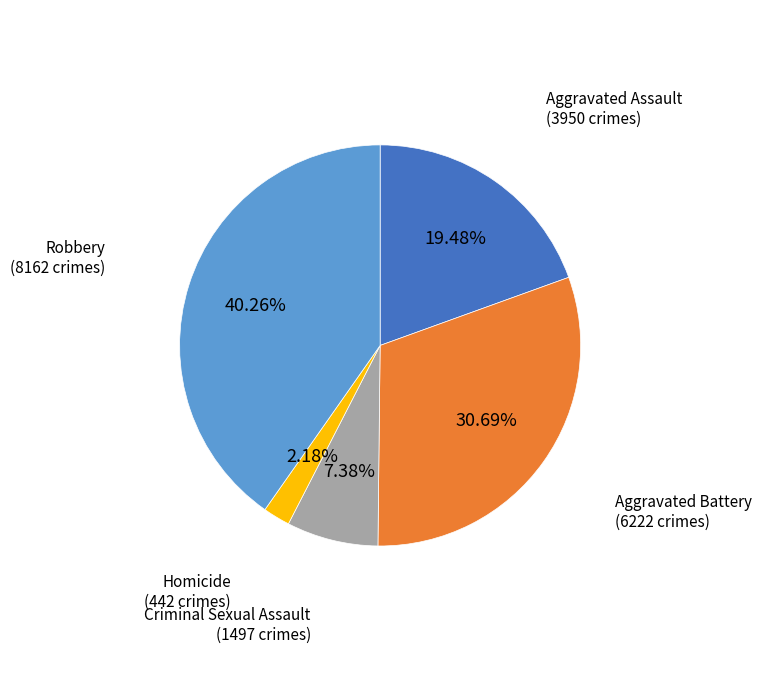

Is there any slice that represents more than half of the pie?

No